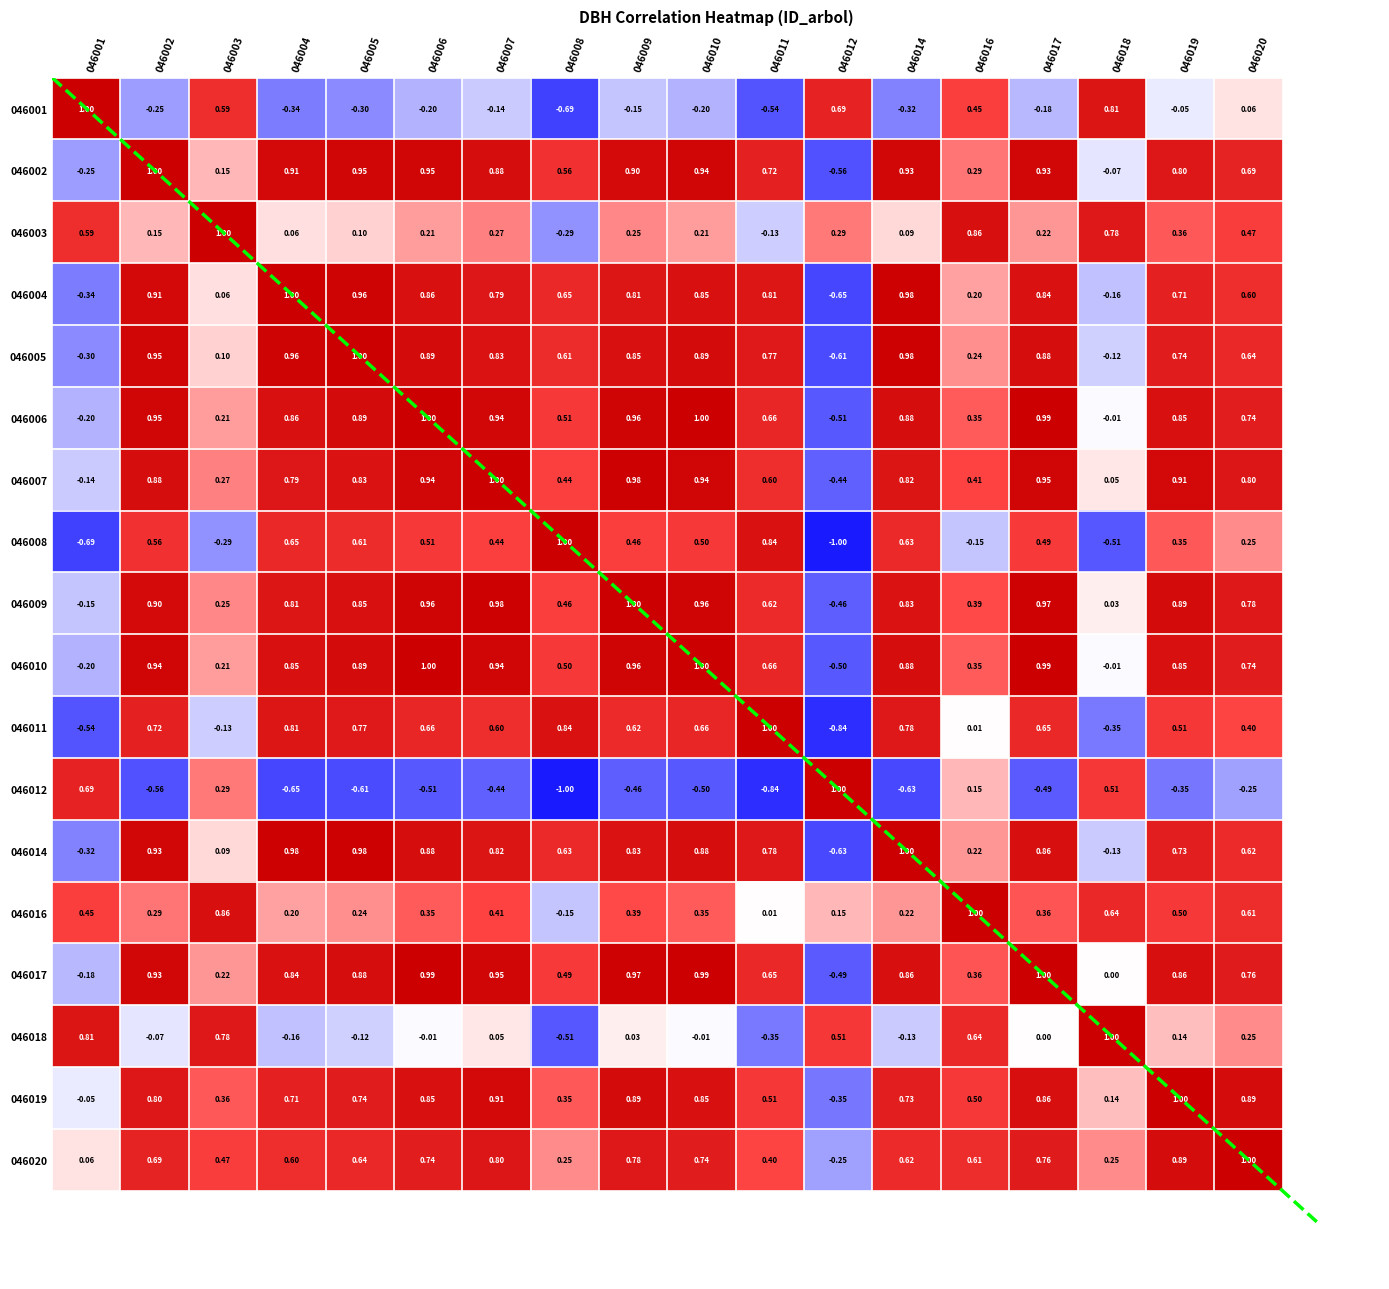

What is the difference between the maximum and second lowest values in the 046017 series?

1.2